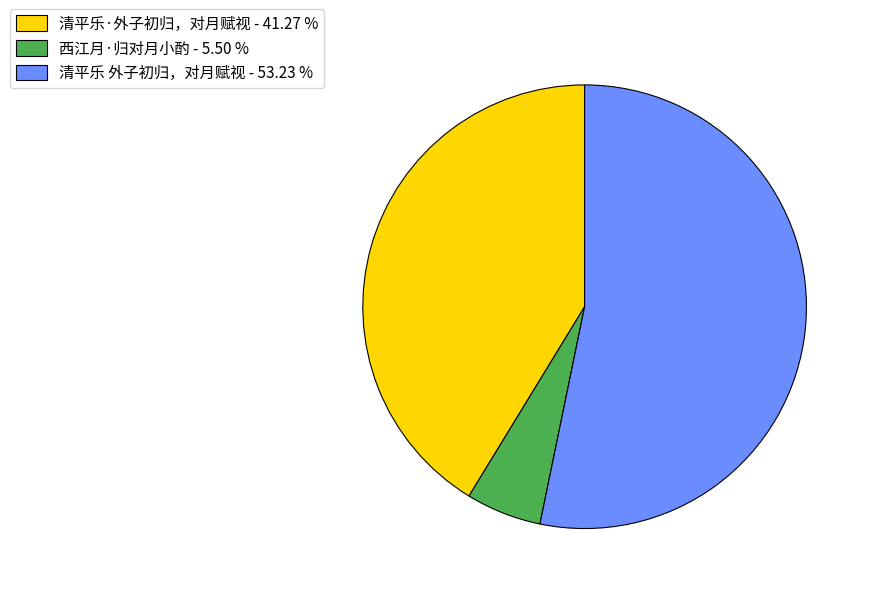

Between 清平乐·外子初归，对月赋视 and 西江月·归对月小酌, which is larger?

清平乐·外子初归，对月赋视